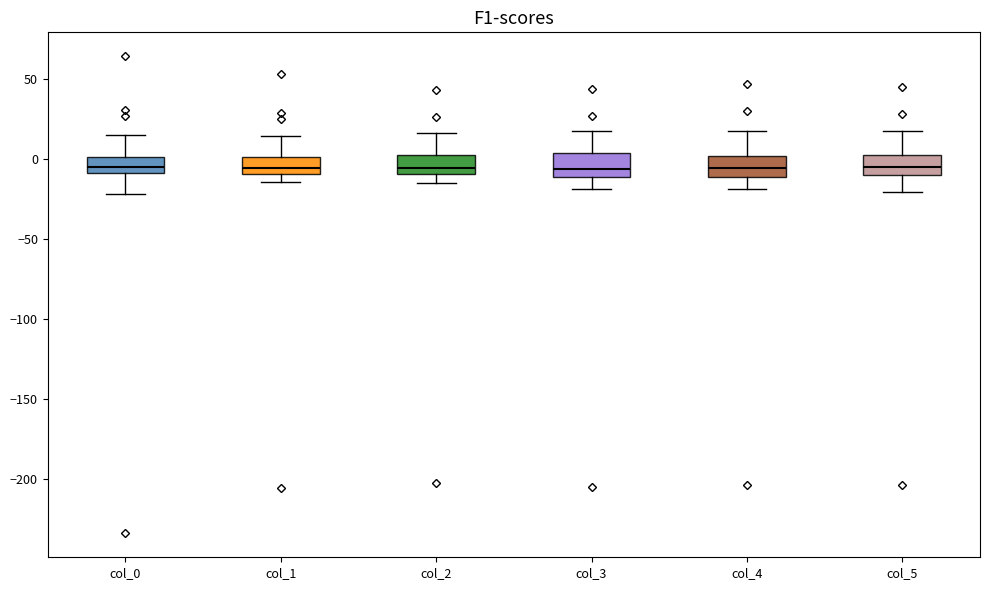

Reading left to right, transcribe this box plot: for each box, give where its median line is, the range the box spans, and where its two whiskers end, as read against the y-axis. The values are not printed on the chart, so give them approximately, as read against the axis.

col_0: median -5, box -10 to 0, whiskers -20 to 15
col_1: median -5, box -10 to 0, whiskers -15 to 15
col_2: median -5, box -10 to 0, whiskers -15 to 15
col_3: median -5, box -10 to 5, whiskers -20 to 15
col_4: median -5, box -10 to 0, whiskers -20 to 15
col_5: median -5, box -10 to 0, whiskers -20 to 15